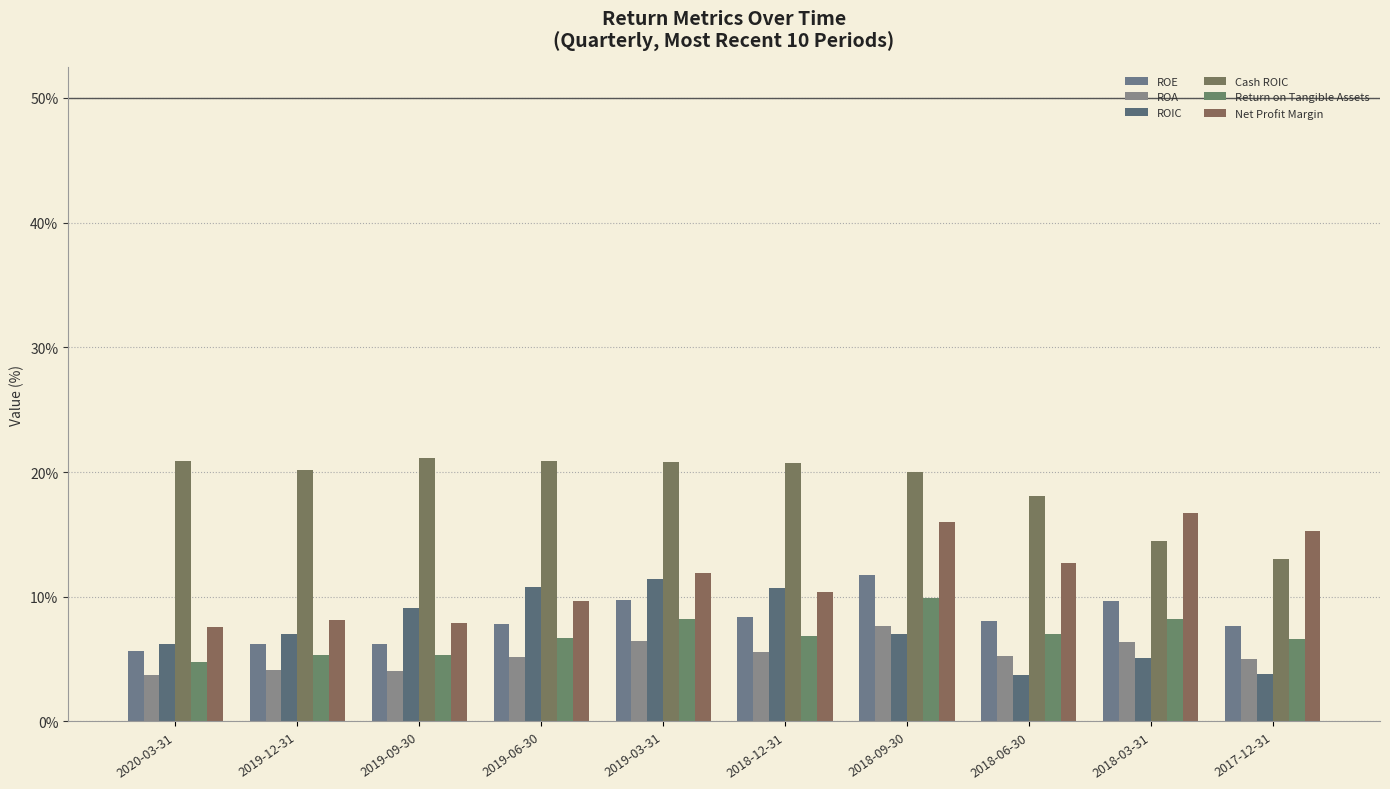

Is the value of ROE at 2017-12-31 greater than the value of Cash ROIC at 2018-06-30?

No